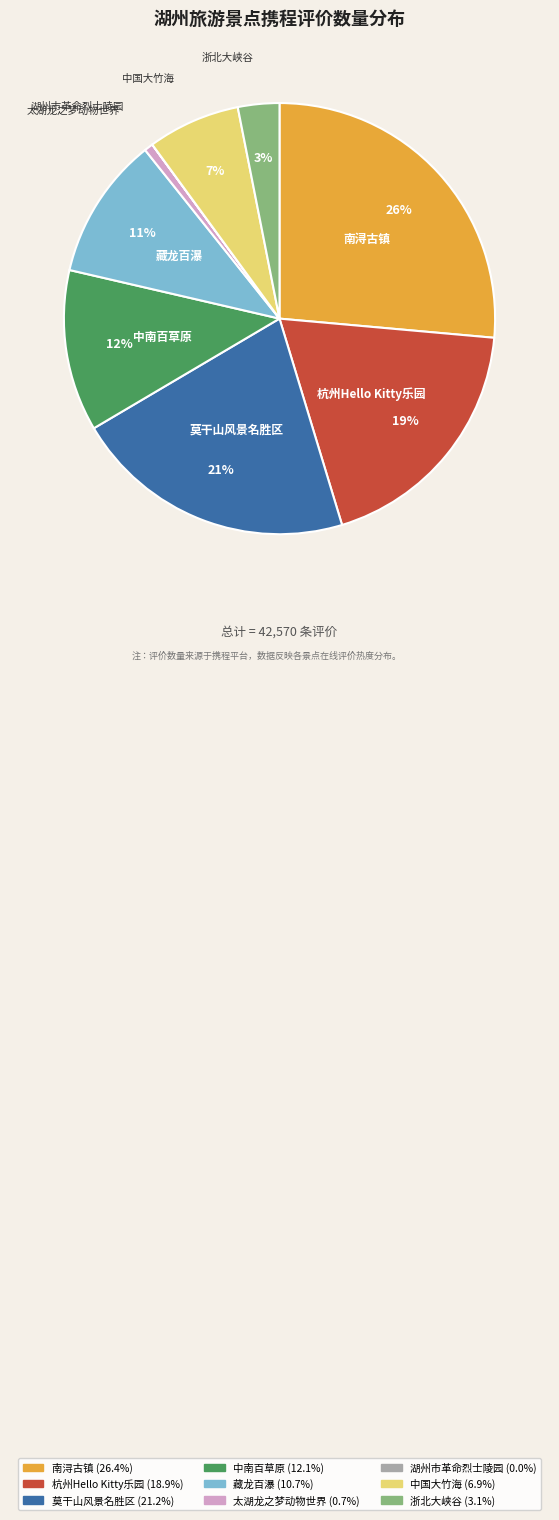

To the nearest percent, what percentage of the pie is 藏龙百瀑?

11%